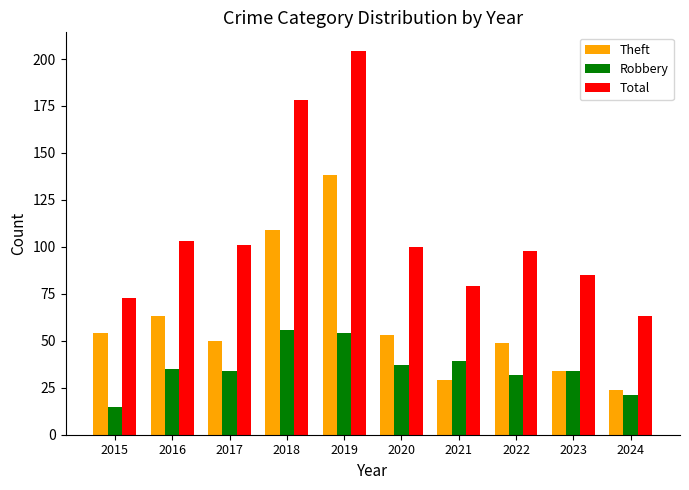

Reading right to left, what are all the values shown in this chart?

Theft: 2024=24	2023=34	2022=49	2021=29	2020=53	2019=138	2018=109	2017=50	2016=63	2015=54
Robbery: 2024=21	2023=34	2022=32	2021=39	2020=37	2019=54	2018=56	2017=34	2016=35	2015=15
Total: 2024=63	2023=85	2022=98	2021=79	2020=100	2019=204	2018=178	2017=101	2016=103	2015=73